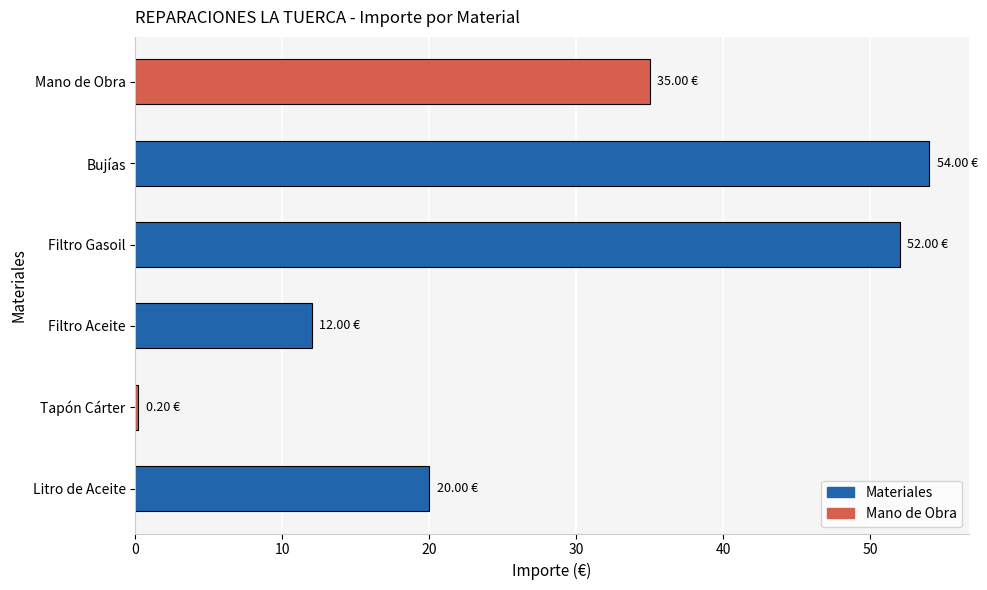

What is the difference between the maximum and minimum values?

53.8